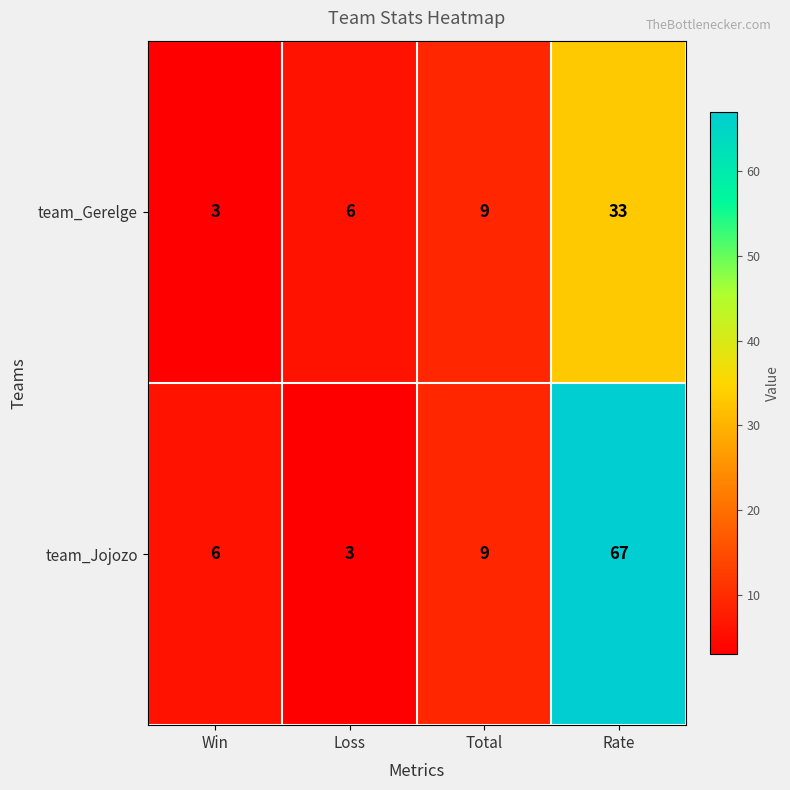

Is it true that team_Gerelge equals 3 at Win?

True